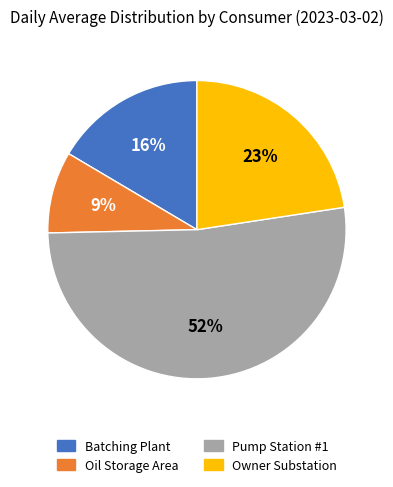

How many slices are in this pie chart?

4